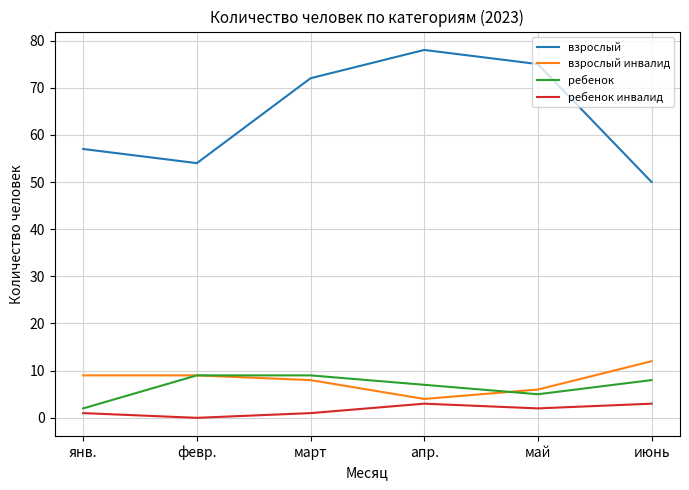

Does the chart have visible grid lines?

Yes